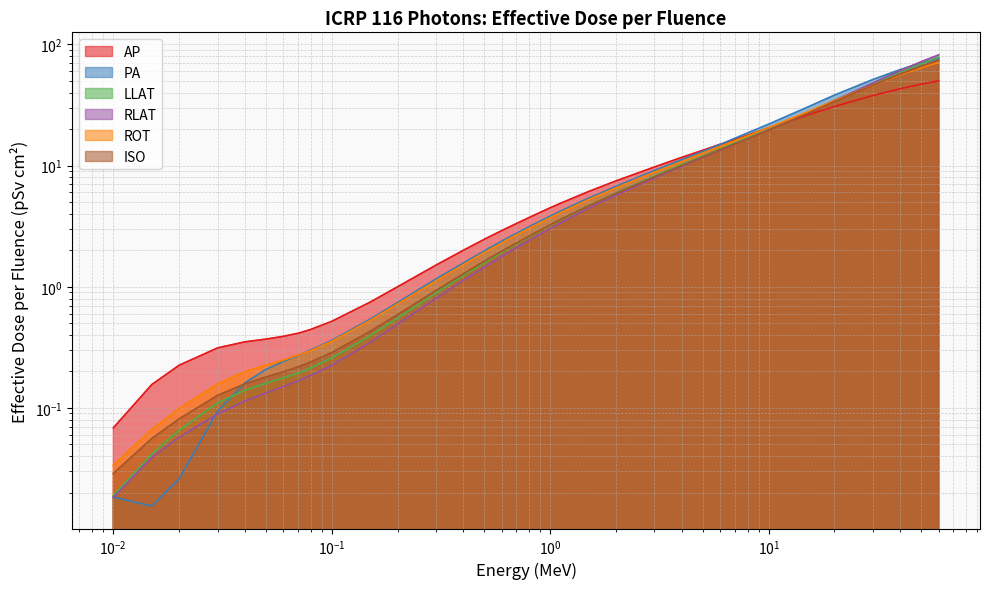

Does the chart display data point markers on the line(s)?

No